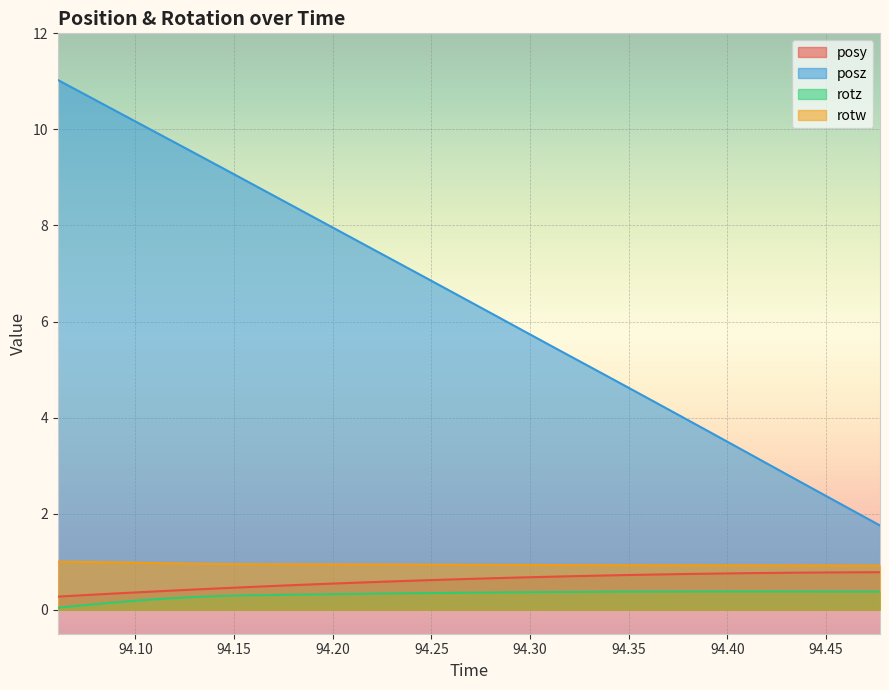

Reading left to right, extract all data points from this chart.

posy: 94.06067=0.3	94.07471=0.3	94.08826=0.3	94.10229=0.4	94.11621=0.4	94.13025=0.4	94.14417=0.4	94.15808=0.5	94.17261=0.5	94.18628=0.5	94.20007=0.5	94.21411=0.6	94.22778=0.6	94.24146=0.6	94.25537=0.6	94.26941=0.6	94.28333=0.7	94.29663=0.7	94.31055=0.7	94.32446=0.7	94.3385=0.7	94.35266=0.7	94.36621=0.7	94.38062=0.7	94.39417=0.8	94.40759=0.8	94.42163=0.8	94.43567=0.8	94.44946=0.8	94.46362=0.8	94.47729=0.8
posz: 94.06067=11.0	94.07471=10.7	94.08826=10.4	94.10229=10.1	94.11621=9.8	94.13025=9.5	94.14417=9.2	94.15808=8.9	94.17261=8.6	94.18628=8.3	94.20007=8.0	94.21411=7.6	94.22778=7.3	94.24146=7.0	94.25537=6.7	94.26941=6.4	94.28333=6.1	94.29663=5.8	94.31055=5.5	94.32446=5.2	94.3385=4.9	94.35266=4.6	94.36621=4.3	94.38062=3.9	94.39417=3.6	94.40759=3.3	94.42163=3.0	94.43567=2.7	94.44946=2.4	94.46362=2.1	94.47729=1.8
rotz: 94.06067=0.0	94.07471=0.1	94.08826=0.1	94.10229=0.2	94.11621=0.2	94.13025=0.3	94.14417=0.3	94.15808=0.3	94.17261=0.3	94.18628=0.3	94.20007=0.3	94.21411=0.3	94.22778=0.3	94.24146=0.3	94.25537=0.3	94.26941=0.4	94.28333=0.4	94.29663=0.4	94.31055=0.4	94.32446=0.4	94.3385=0.4	94.35266=0.4	94.36621=0.4	94.38062=0.4	94.39417=0.4	94.40759=0.4	94.42163=0.4	94.43567=0.4	94.44946=0.4	94.46362=0.4	94.47729=0.4
rotw: 94.06067=1.0	94.07471=1.0	94.08826=1.0	94.10229=1.0	94.11621=1.0	94.13025=1.0	94.14417=1.0	94.15808=0.9	94.17261=0.9	94.18628=0.9	94.20007=0.9	94.21411=0.9	94.22778=0.9	94.24146=0.9	94.25537=0.9	94.26941=0.9	94.28333=0.9	94.29663=0.9	94.31055=0.9	94.32446=0.9	94.3385=0.9	94.35266=0.9	94.36621=0.9	94.38062=0.9	94.39417=0.9	94.40759=0.9	94.42163=0.9	94.43567=0.9	94.44946=0.9	94.46362=0.9	94.47729=0.9